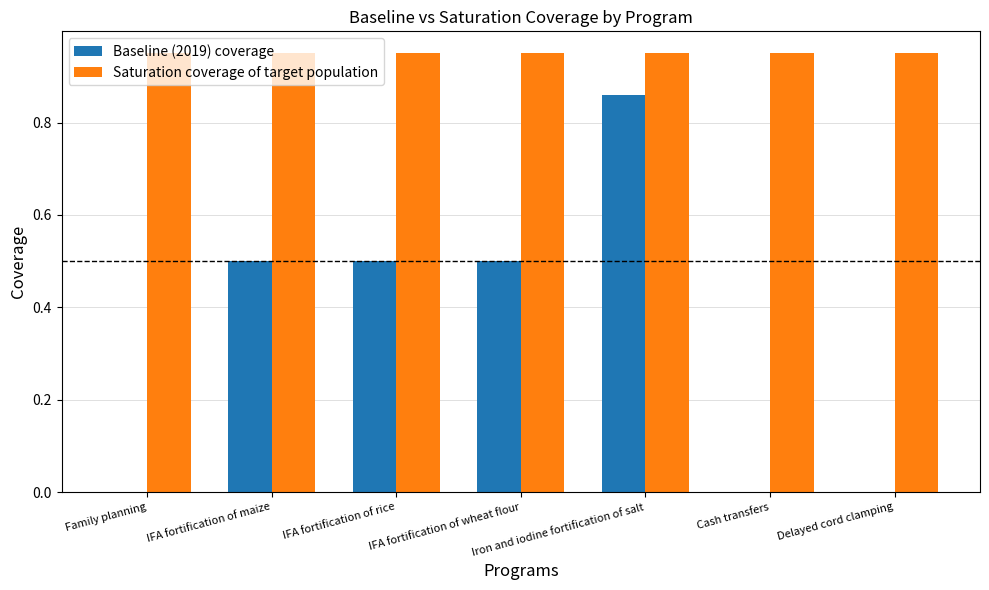

How many Baseline (2019) coverage values are between 0 and 1?

7